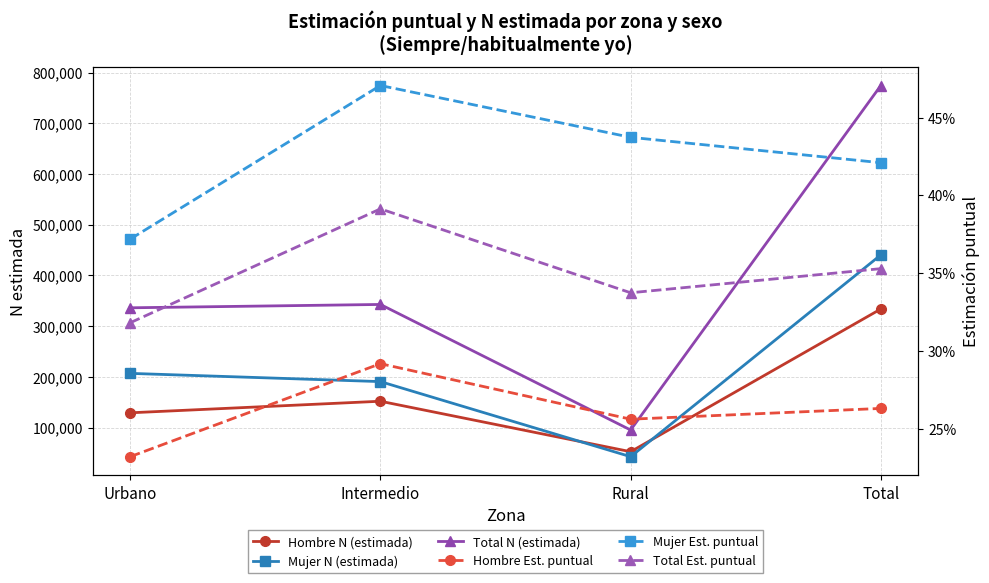

True or false: Hombre N (estimada) has more than 0 points higher than both neighbors.

True